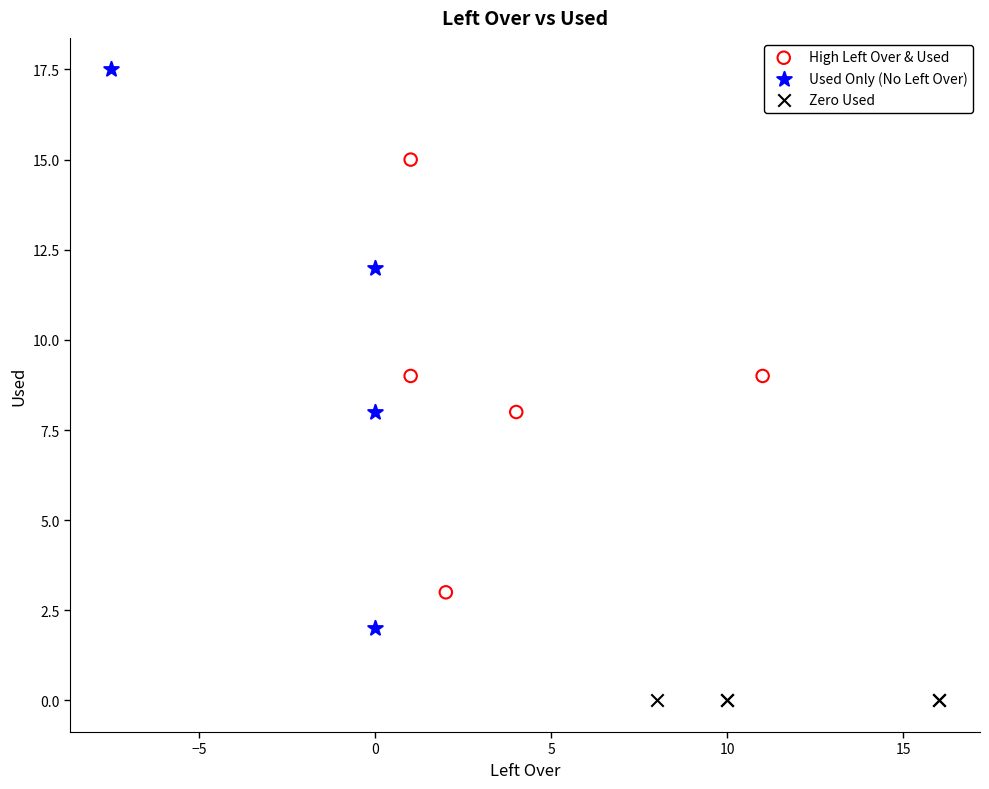

Which series contains the lowest Y value?

Zero Used